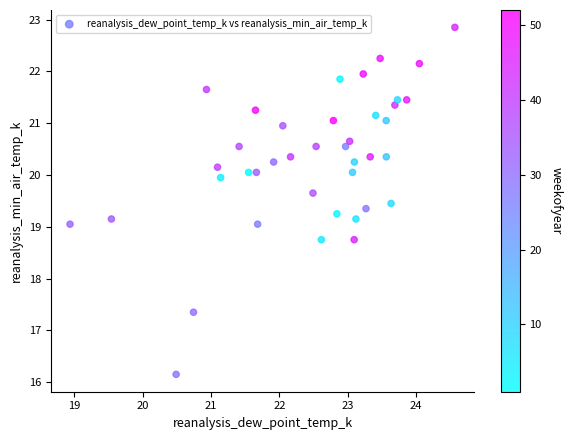

What is the range of Y values (max minus min)?

6.7